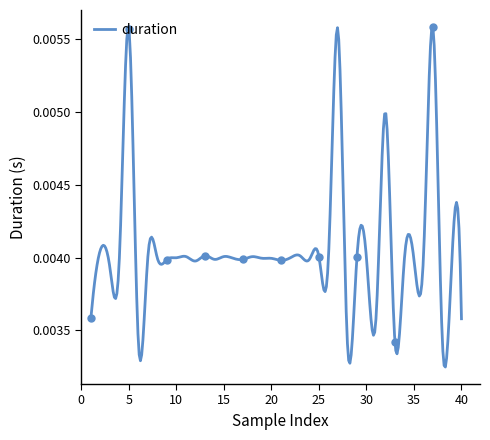

How many points are lower than both their immediate neighbors (excluding endpoints)?

14